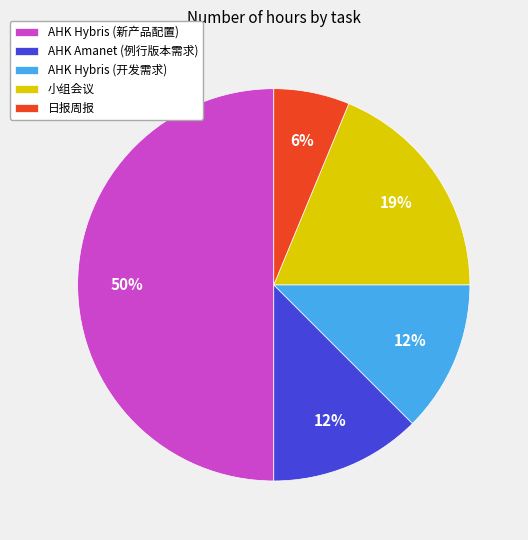

Is AHK Amanet (例行版本需求) the majority of the pie?

No